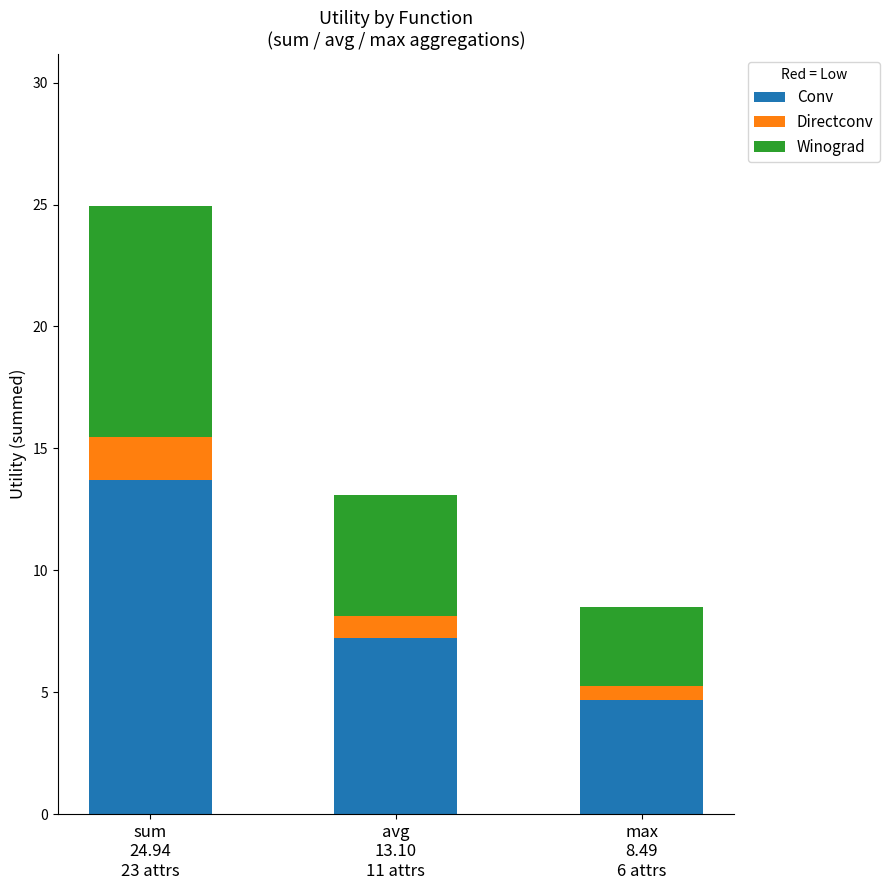

What is the minimum value for Conv?

4.7